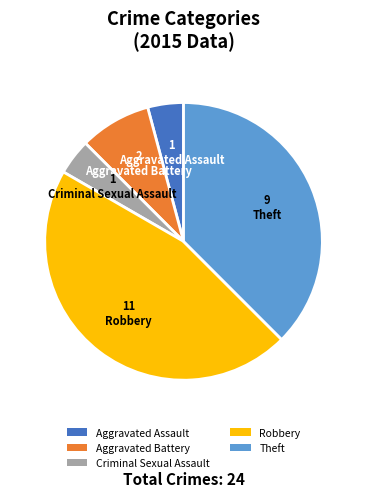

What is the largest slice in the pie chart?

Robbery